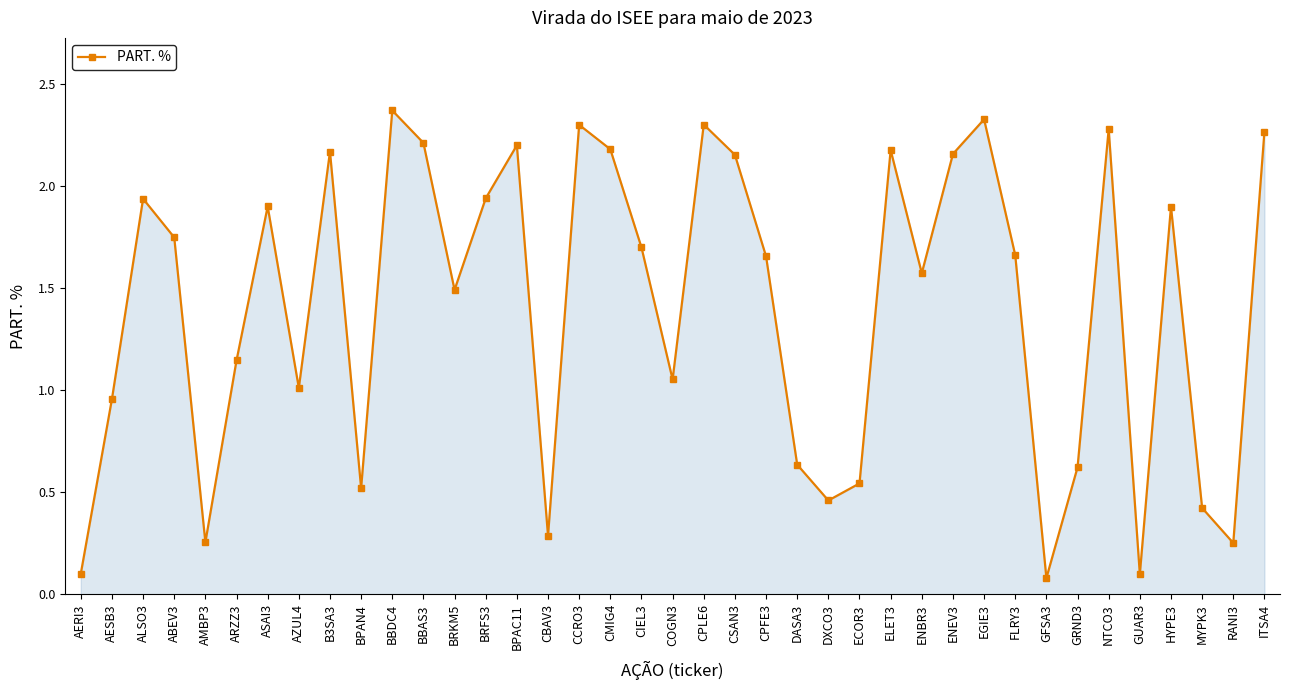

At which category does the data reach its first local valley?

AMBP3